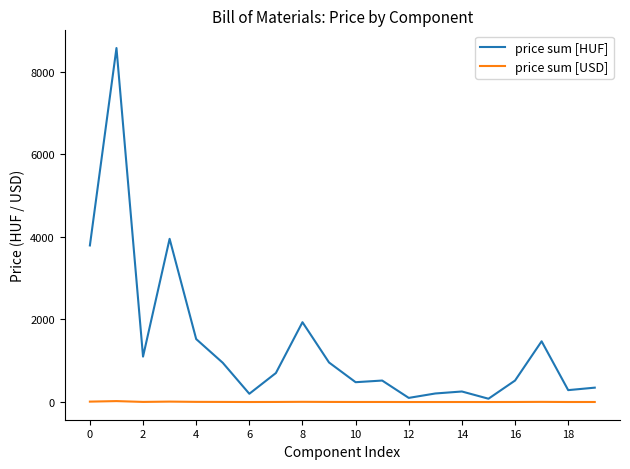

What is the maximum value shown in the chart?

8568.0